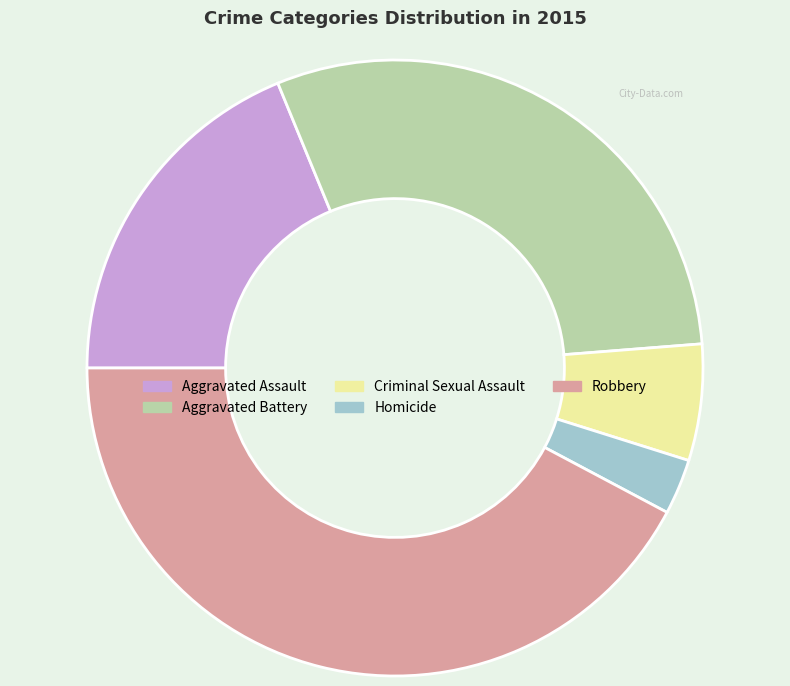

Approximately how many times larger is the value at Aggravated Battery compared to Criminal Sexual Assault?

4.9